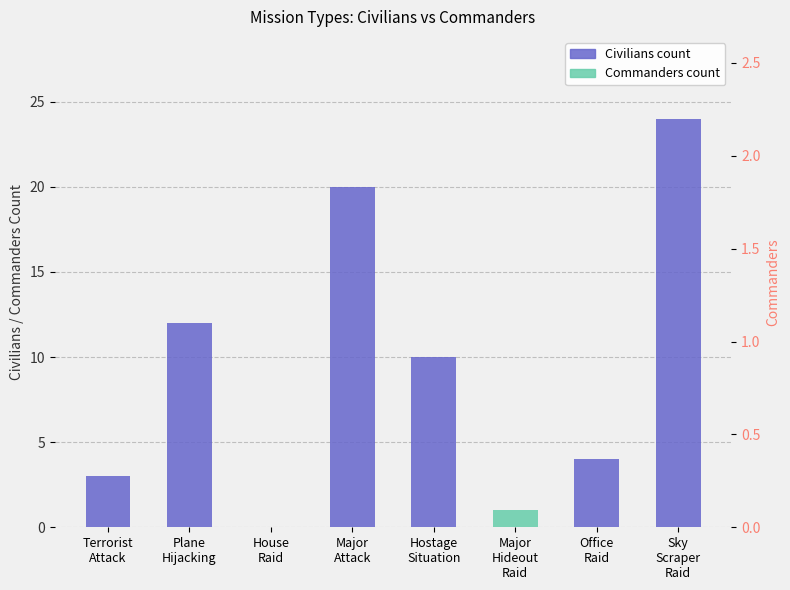

Which category has the lowest value in the Commanders series?

Terrorist
Attack